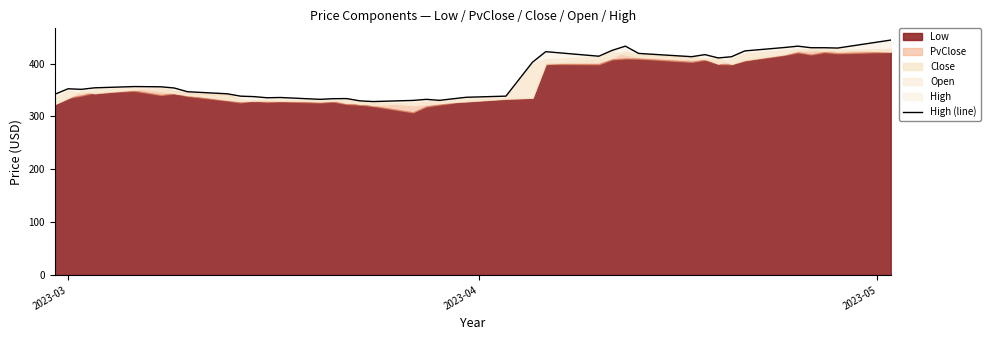

What is the difference between the maximum and minimum values?

116.3